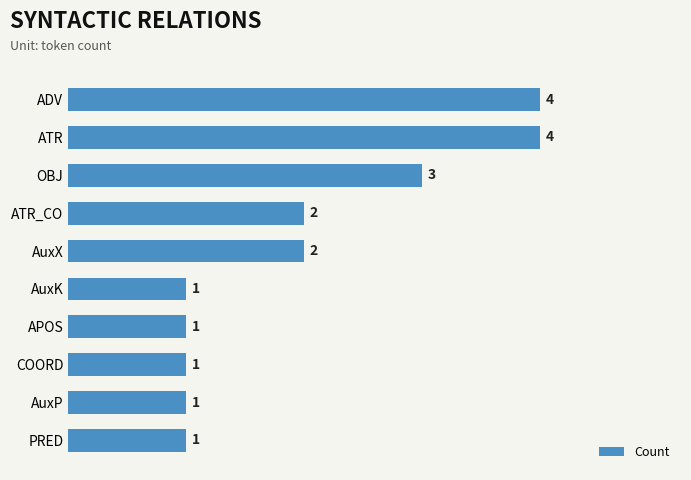

Reading top to bottom, what are all the values shown in this chart?

ADV=4	ATR=4	OBJ=3	ATR_CO=2	AuxX=2	AuxK=1	APOS=1	COORD=1	AuxP=1	PRED=1